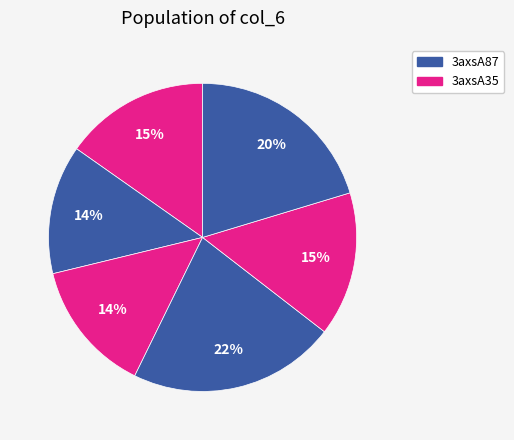

How many segments does this pie chart have?

6